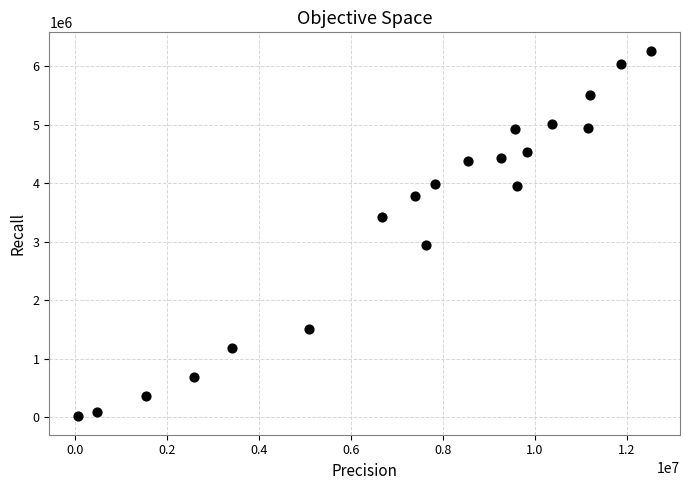

What is the range of Y values (max minus min)?

6254685